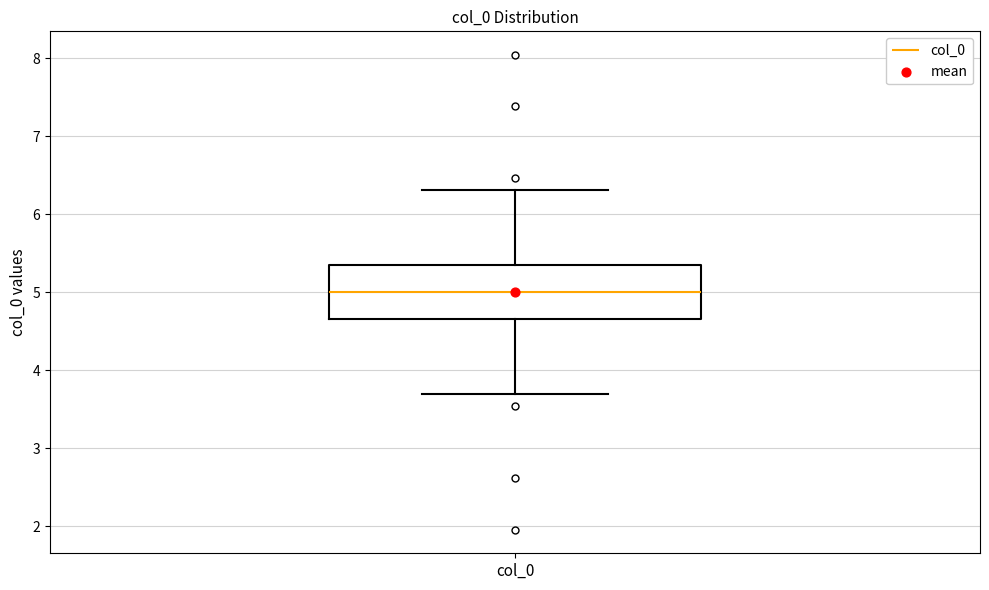

Transcribe this box plot: give where the median line is, the range the box spans, and where the two whiskers end, as read against the y-axis. The values are not printed on the chart, so give them approximately, as read against the axis.

median 5.0, box 4.7 to 5.3, whiskers 3.7 to 6.3